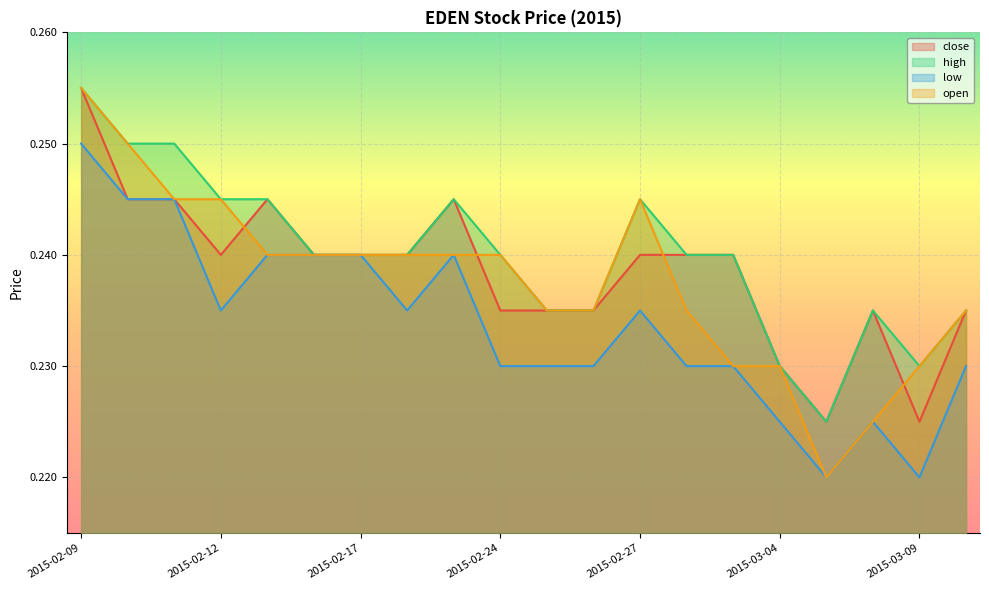

How many series are shown in this chart?

4